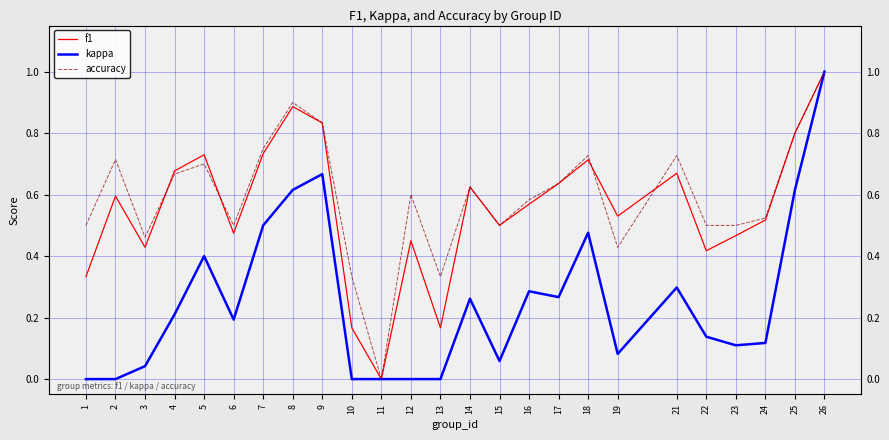

Between which two adjacent categories do accuracy and f1 first intersect?

3 and 4